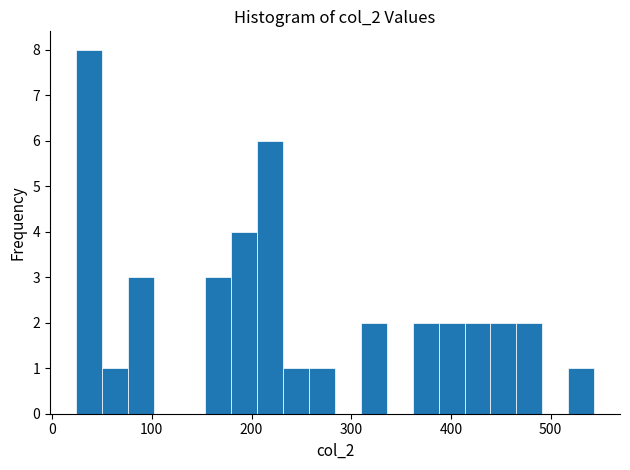

Read against the x-axis, roughly where is the centre of the tallest bar?

40